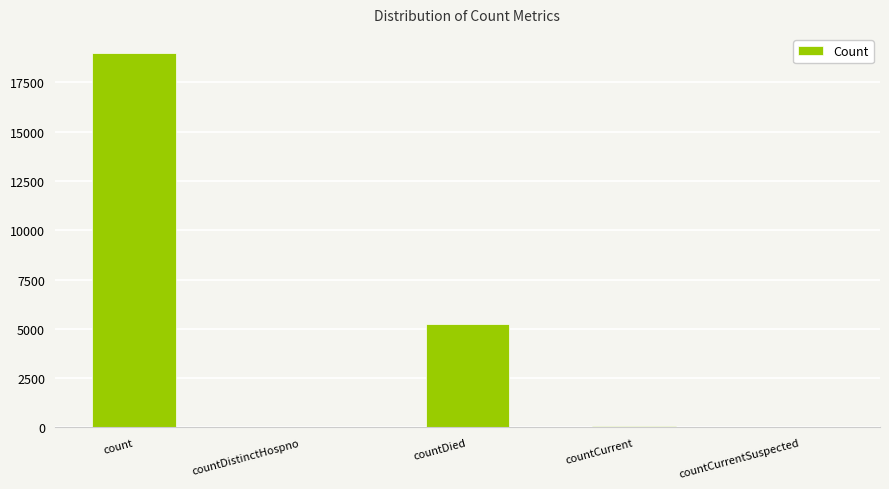

Is it true that the value at countCurrentSuspected is 0?

True